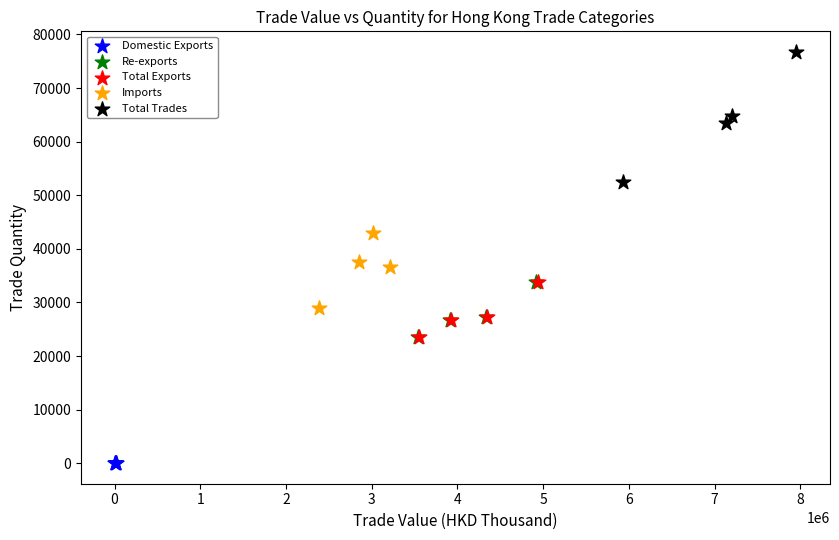

Which series has the largest Y range (max minus min)?

Total Trades